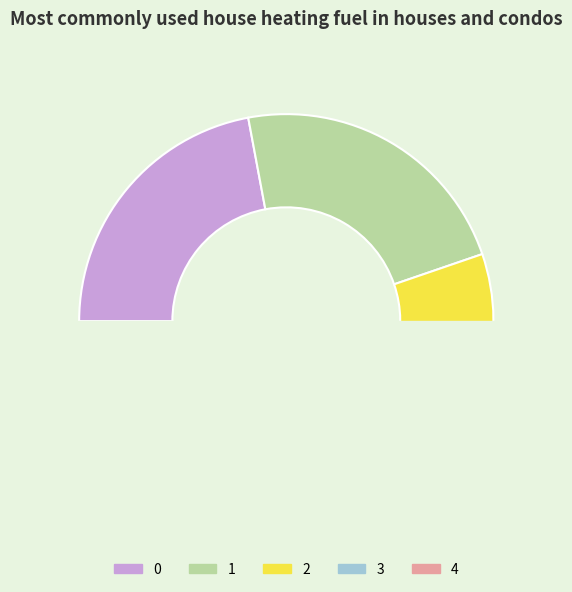

Is there a majority slice in this chart?

No